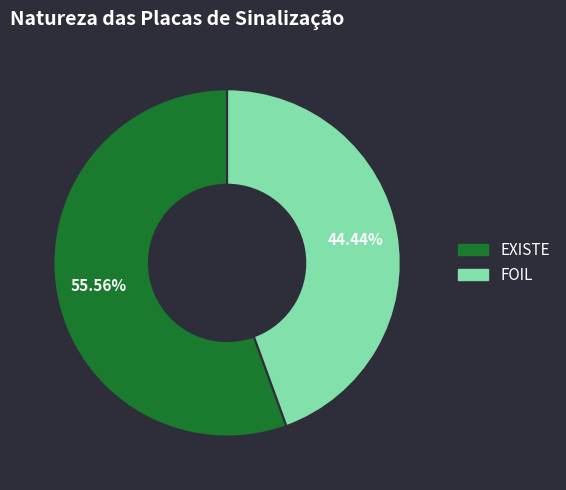

Rank the categories by value from lowest to highest.

FOIL, EXISTE